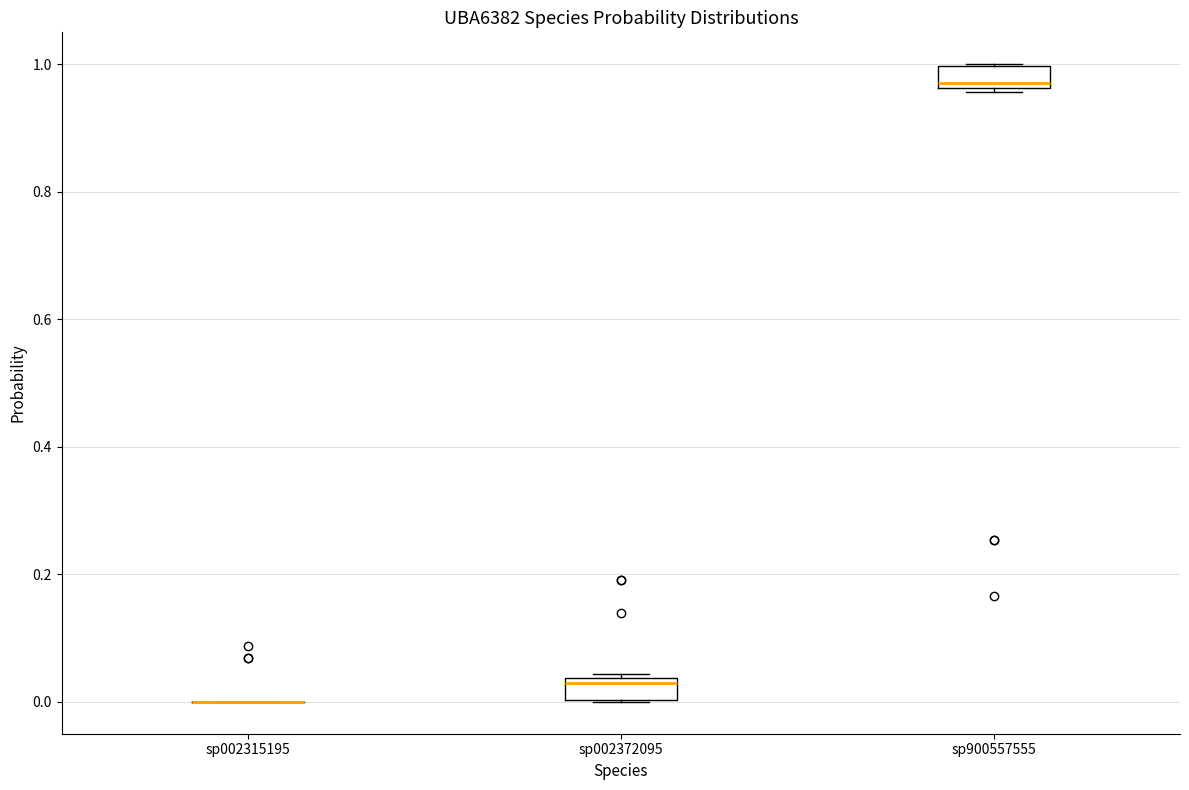

Reading left to right, read every box against the y-axis: the position of its median line, the range the box covers, and the ends of its whiskers. The values are not printed on the chart, so give them approximately, as read against the axis.

sp002315195: box collapsed to a line at 0.00, whiskers 0.00 to 0.00
sp002372095: median 0.02, box 0.00 to 0.04, whiskers 0.00 to 0.04
sp900557555: median 0.98, box 0.96 to 1.00, whiskers 0.96 to 1.00